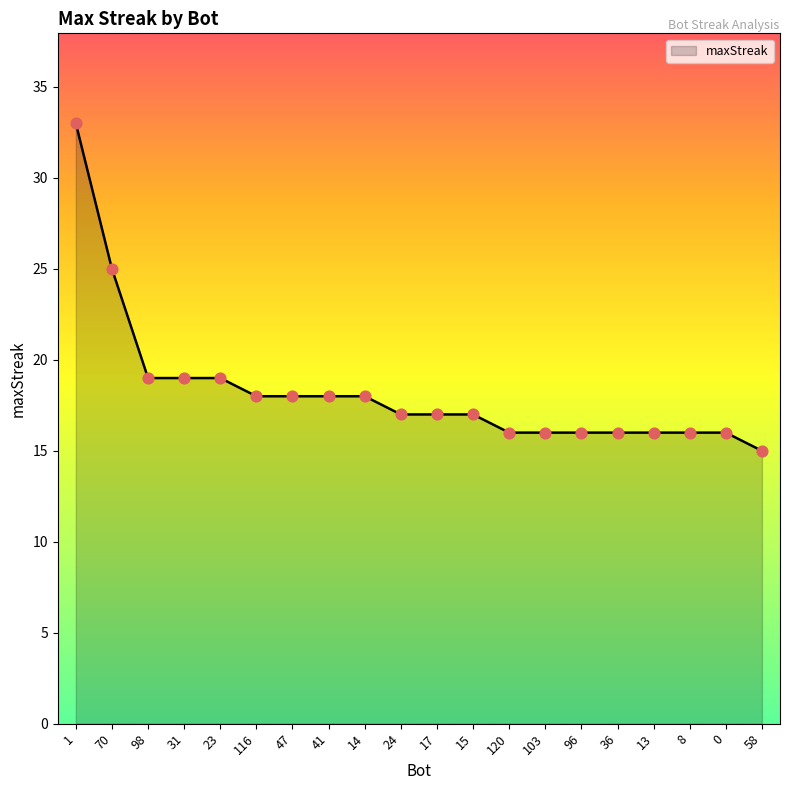

Approximately how many times larger is the value at 13 compared to 47?

0.9